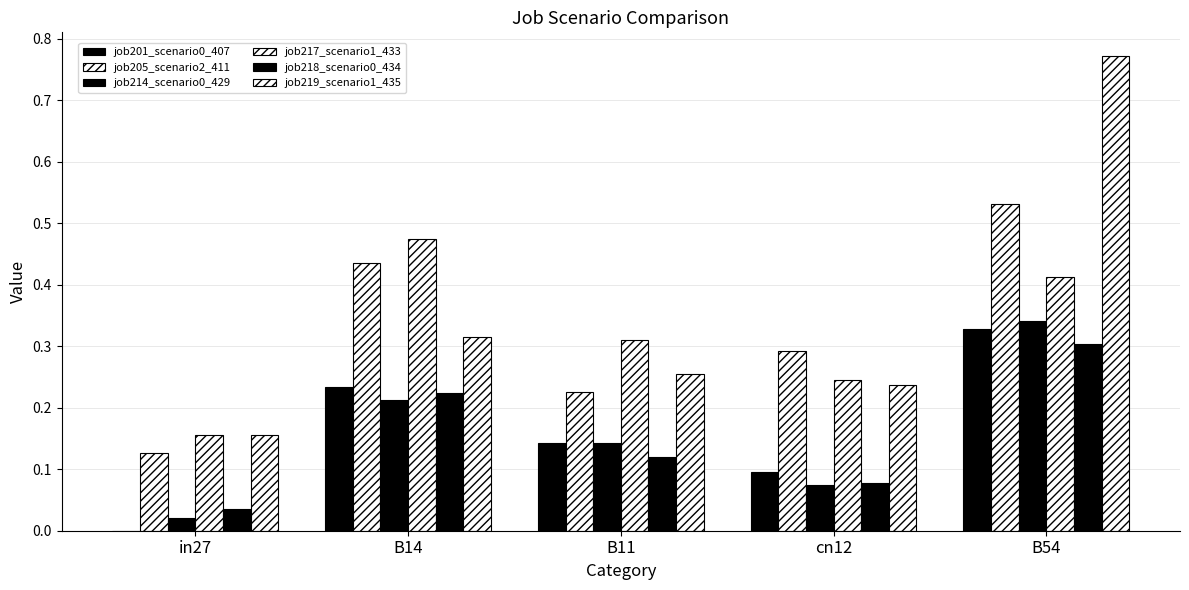

What is the difference between the highest and lowest values at cn12?

0.2